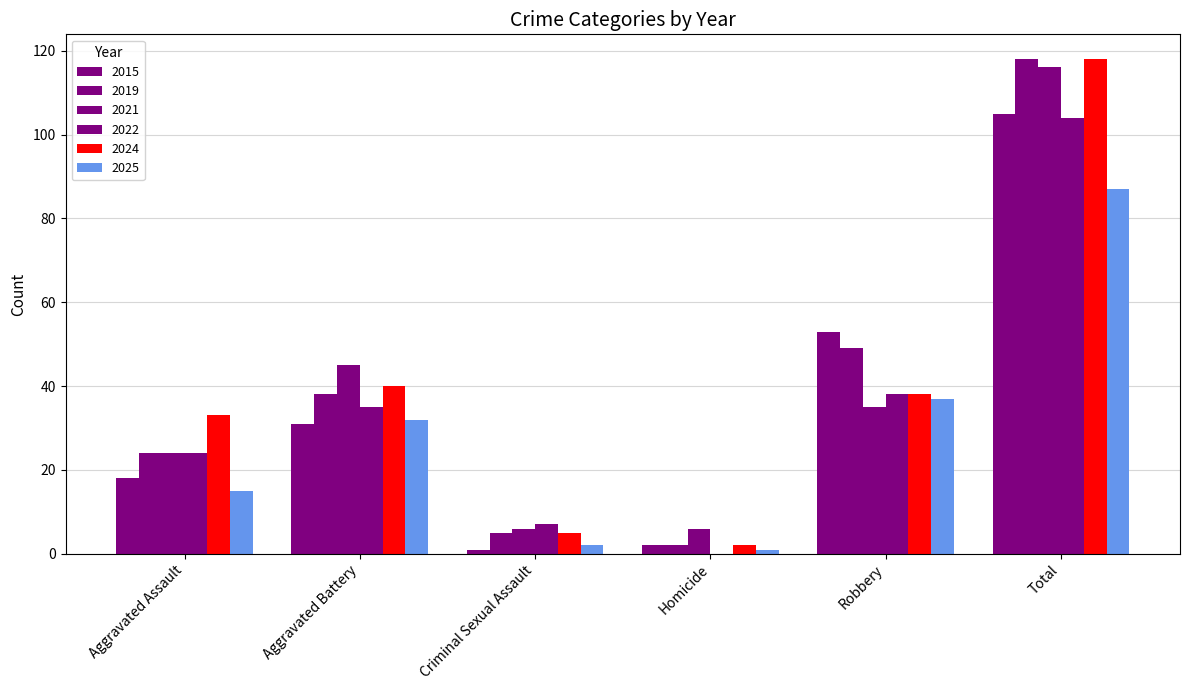

The 2024 series shows 1 at Homicide. True or false?

False